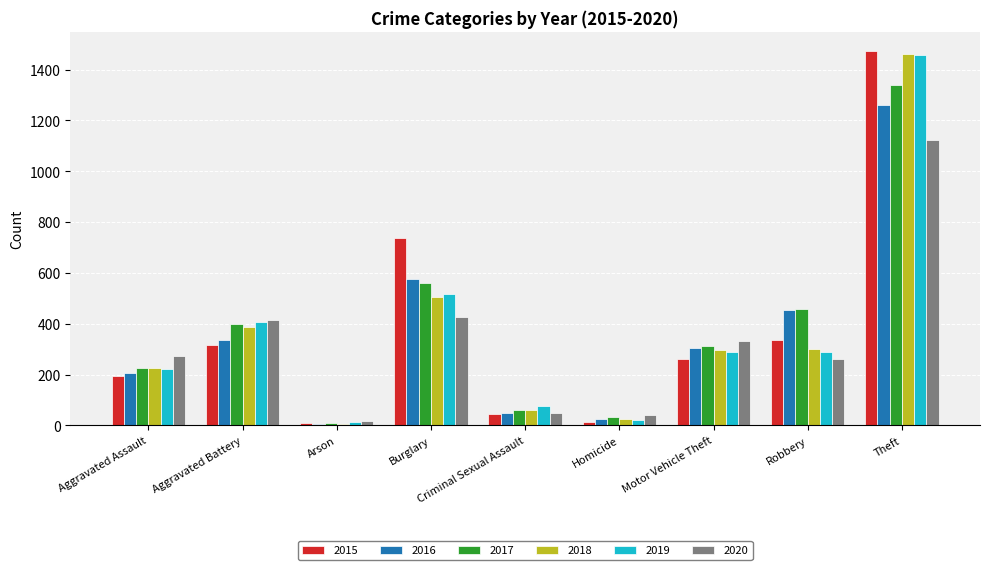

How many data points does each series have?

9